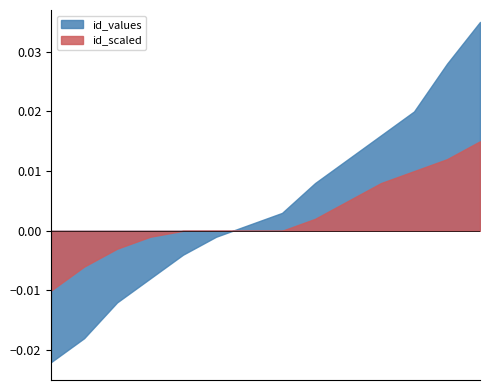

List the series in order of their peak value, lowest first.

id_scaled, id_values